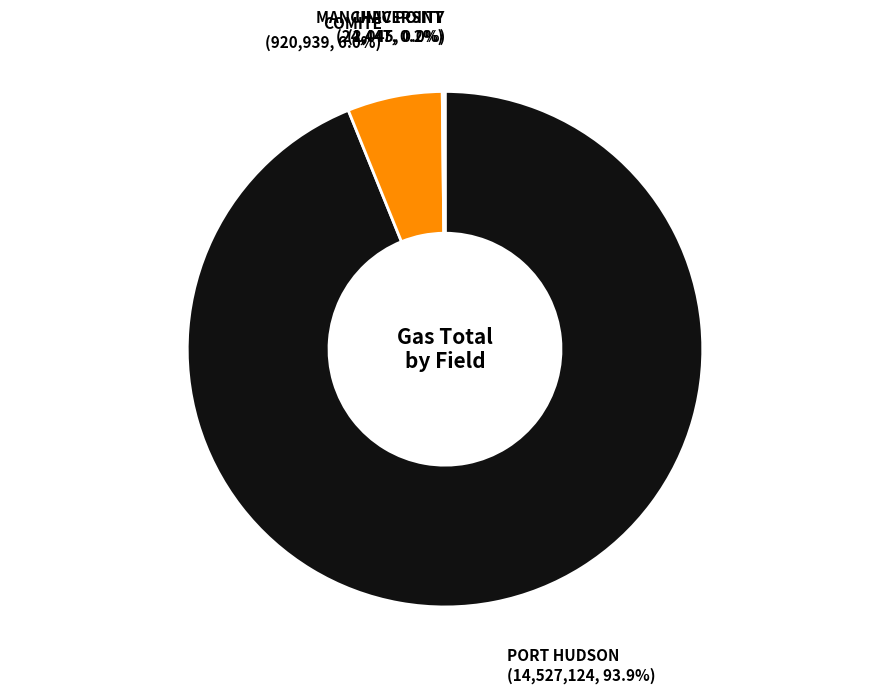

What is the largest slice in the pie chart?

PORT HUDSON